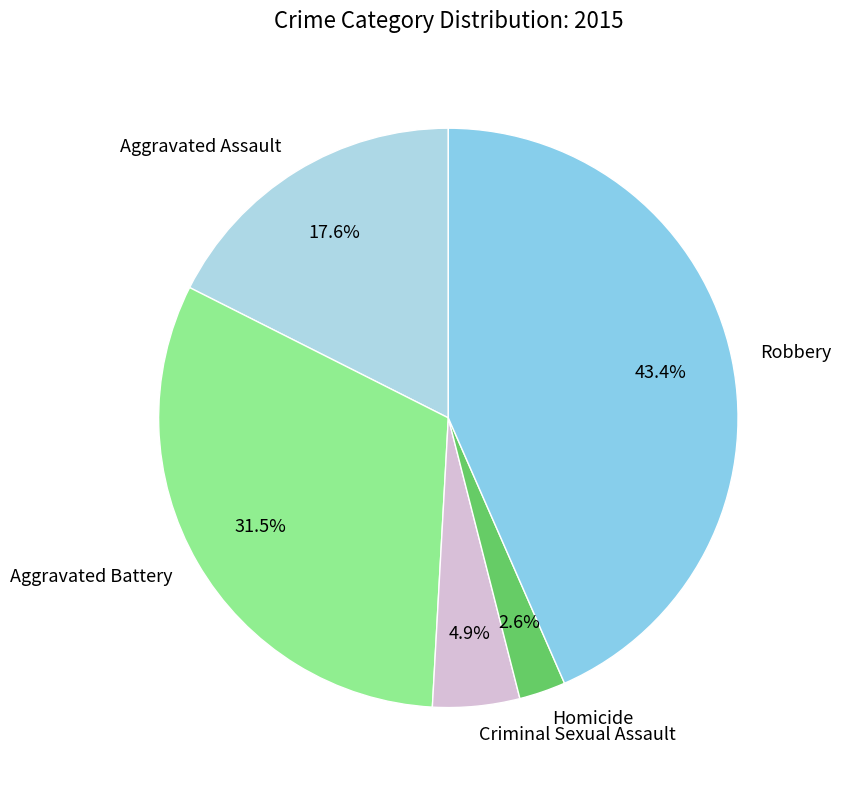

Rank the categories by value from lowest to highest.

Homicide, Criminal Sexual Assault, Aggravated Assault, Aggravated Battery, Robbery